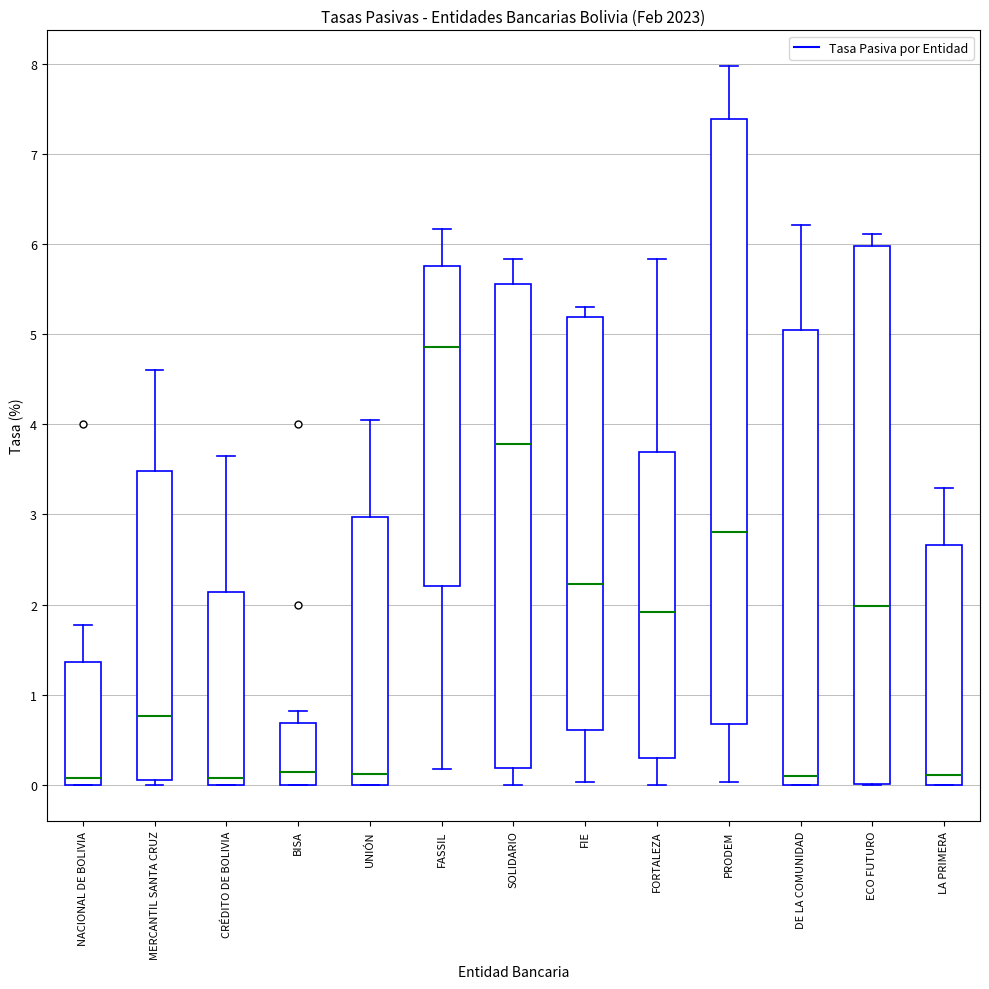

Where does the upper whisker of the box for UNIÓN end on the y-axis? The values are not printed on the chart, so give them approximately, as read against the axis.

4.0